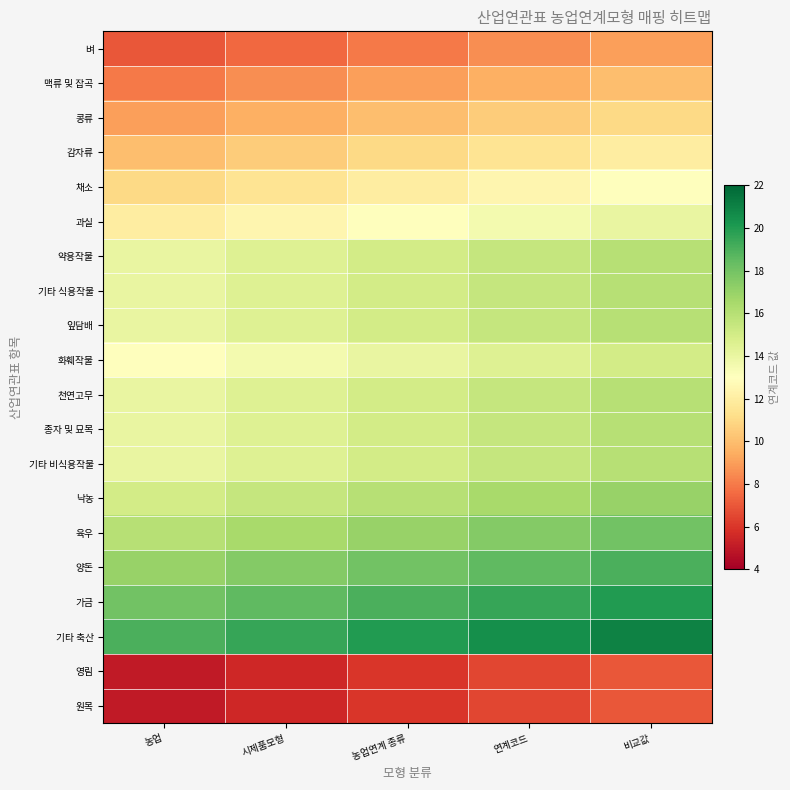

Which series has the largest total across all categories?

기타 축산